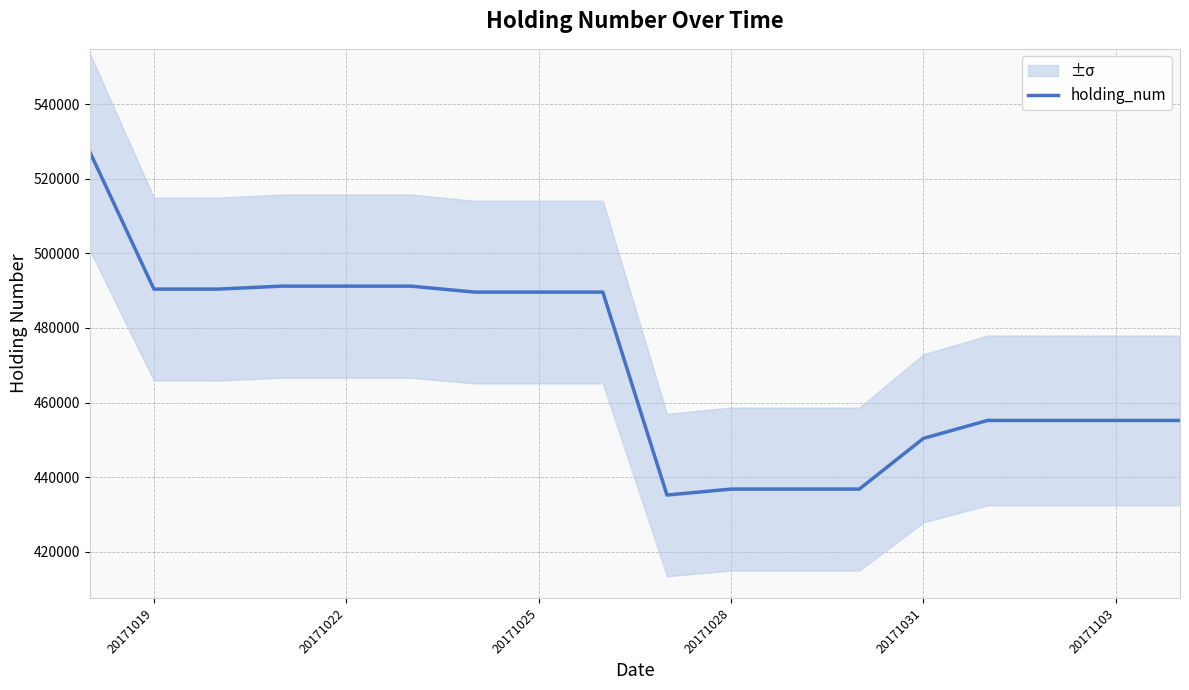

Reading left to right, extract all data points from this chart.

527200	490400	490400	491200	491200	489600	489600	489600	435200	436800	436800	436800	450400	455200	455200	455200	455200